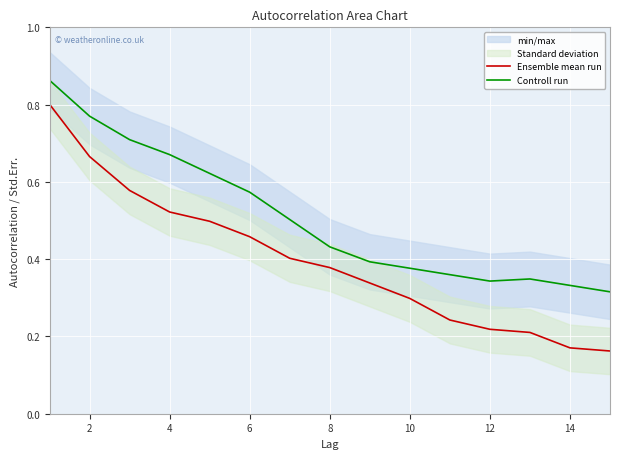

What is the sum of all Ensemble mean run values?

5.9